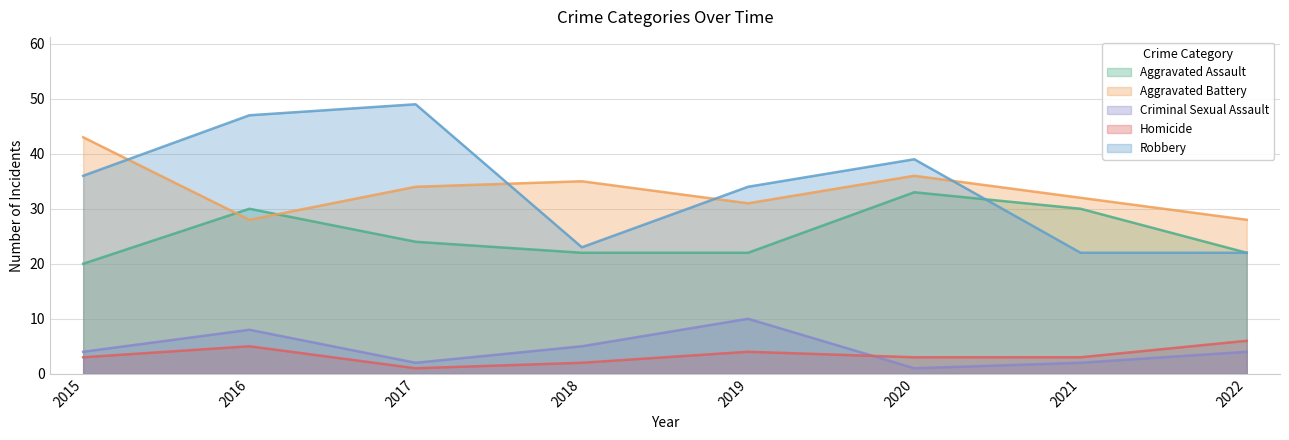

Where does the Aggravated Assault series first go above 24?

2016